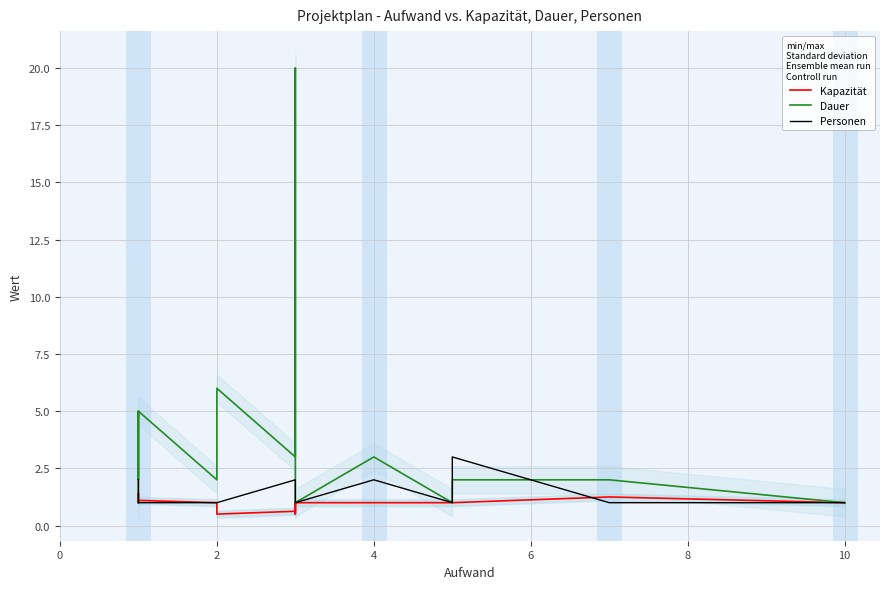

What is the smallest value displayed?

0.5